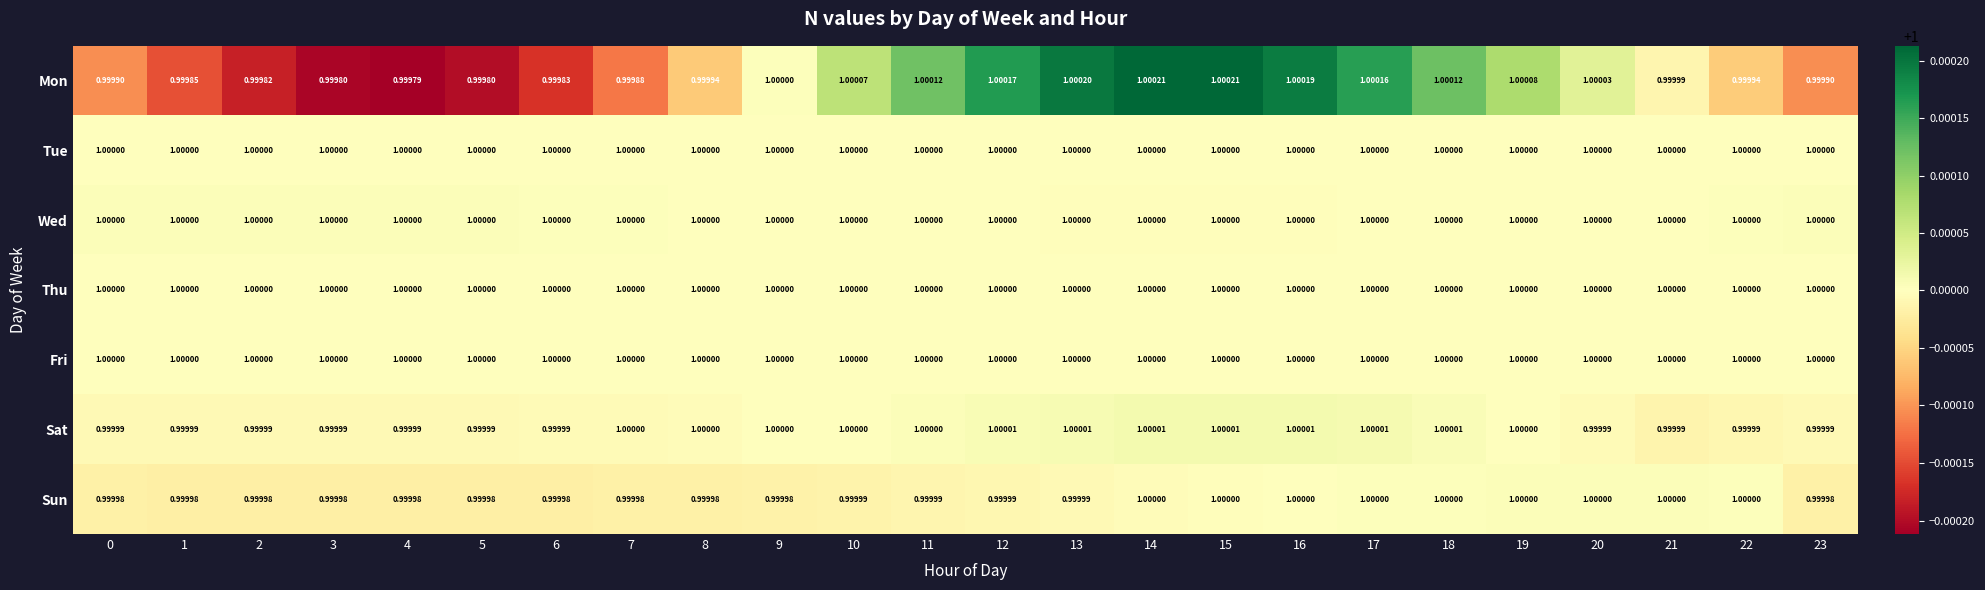

Which series has the widest spread of values?

Mon